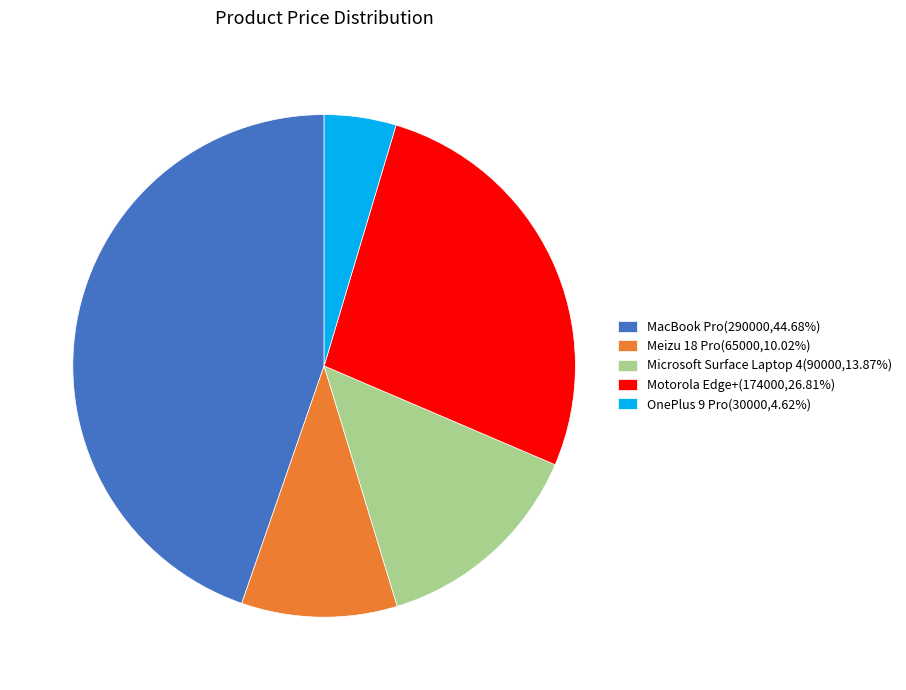

What is the ratio of the value at MacBook Pro(290000,44.68%) to the value at Motorola Edge+(174000,26.81%)?

1.7